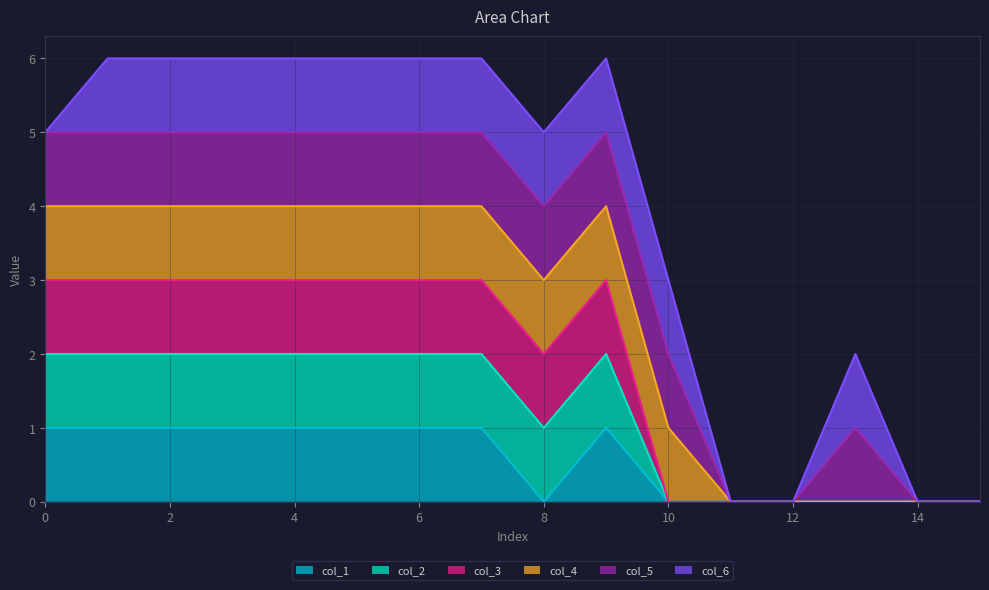

Does the chart display data point markers on the line(s)?

No